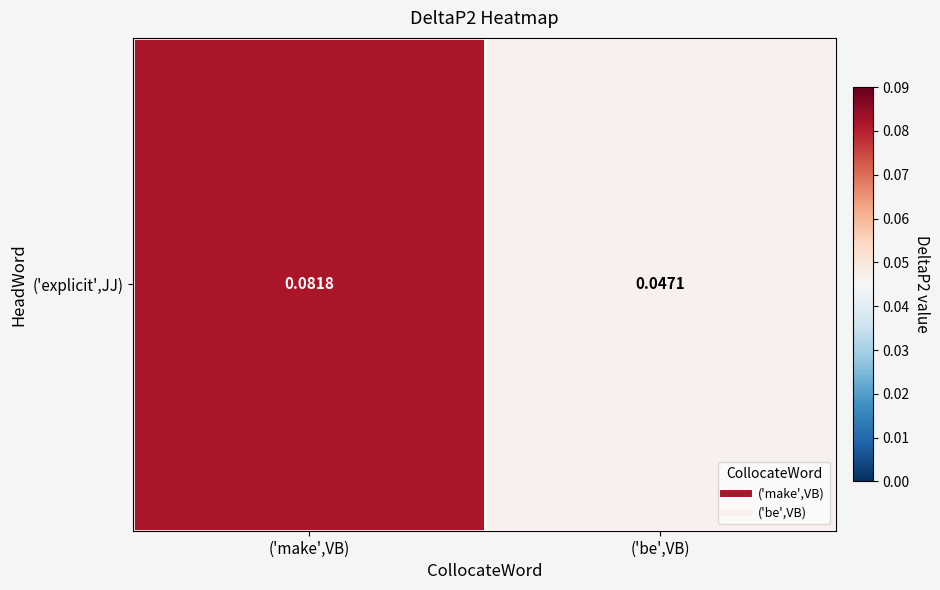

Rank the categories by value from lowest to highest.

('be',VB), ('make',VB)